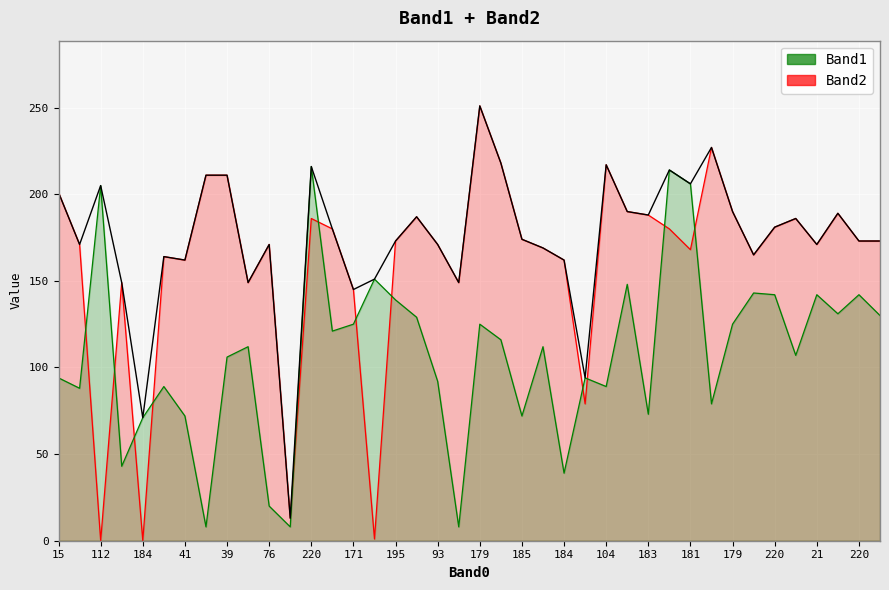

How many values in the Band2 series exceed 173?

18